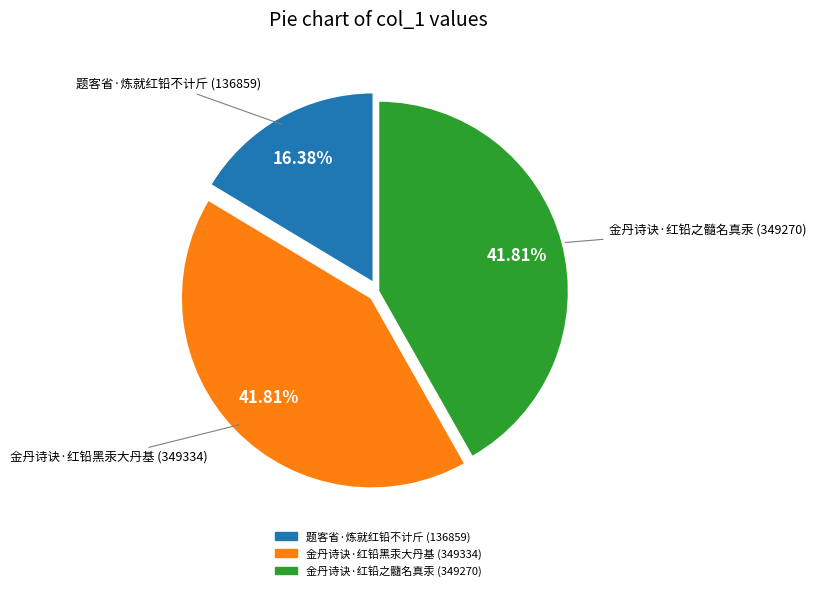

What portion of the pie excludes 金丹诗诀·红铅黑汞大丹基 (349334)?

58.2%